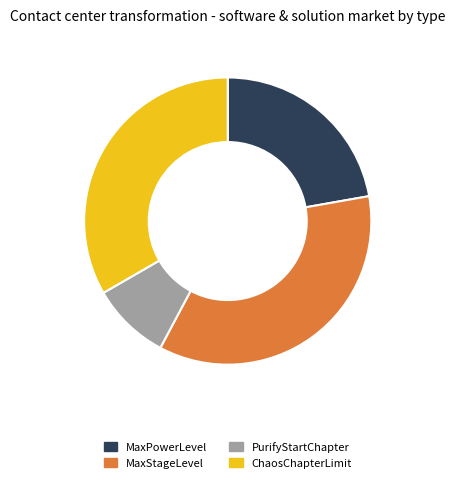

Which slice is the smallest?

PurifyStartChapter